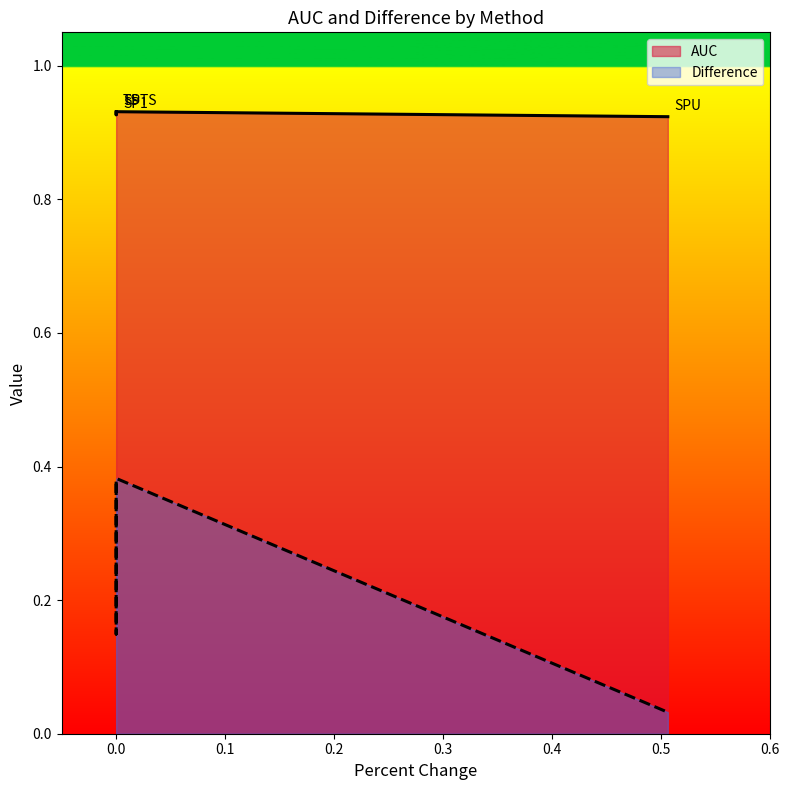

What is the label of the 4th point from the left?

SPU